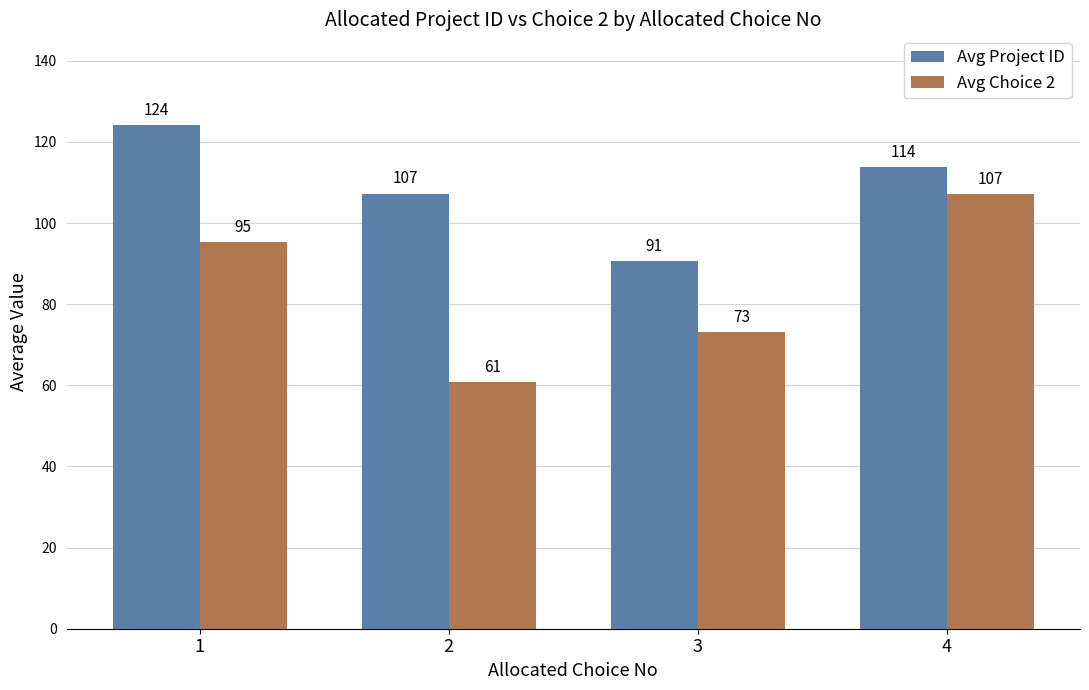

What is the greatest value displayed?

124.2